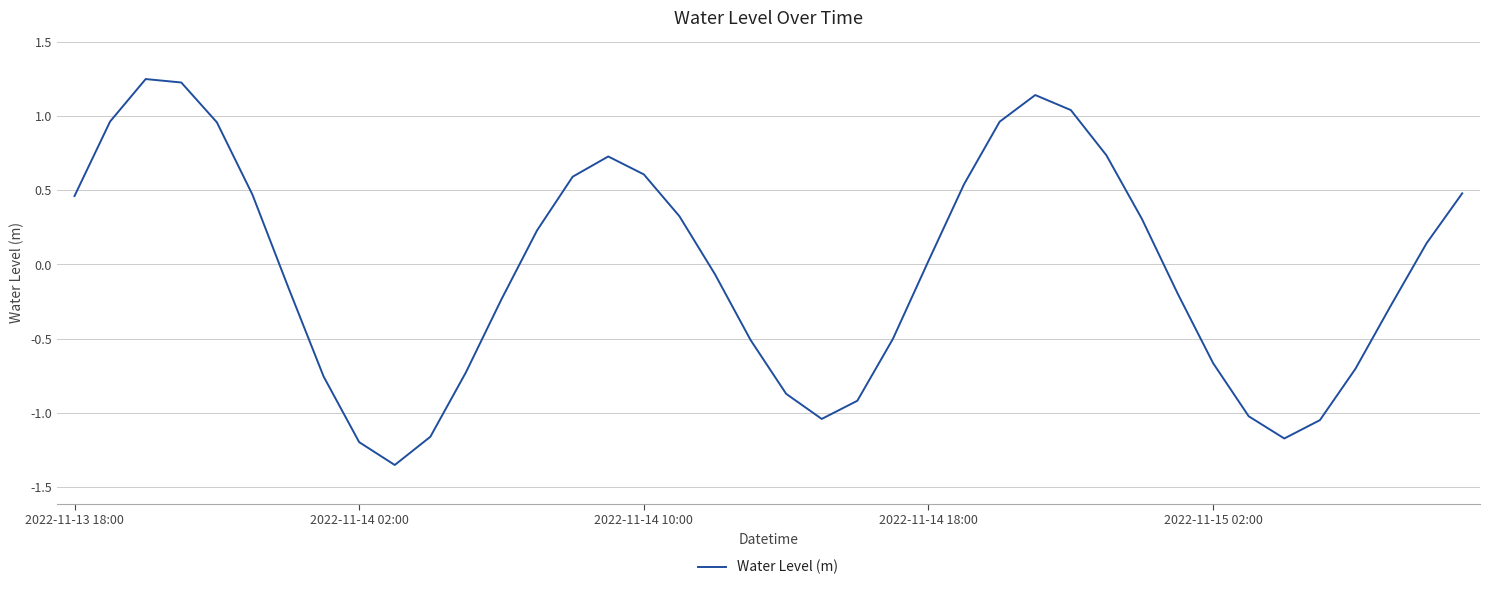

What is the difference between the maximum and minimum values?

2.6